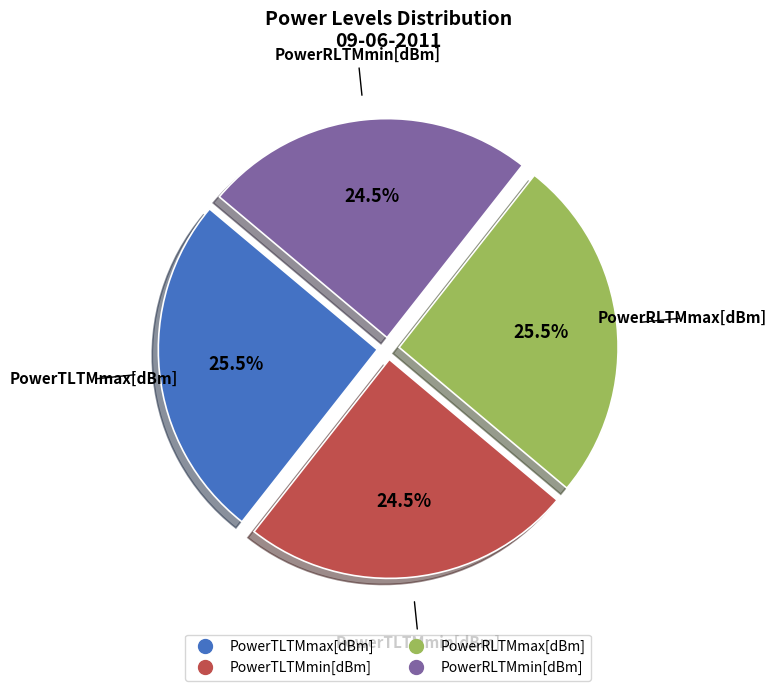

Does PowerTLTMmax[dBm] account for over 50% of the chart?

No